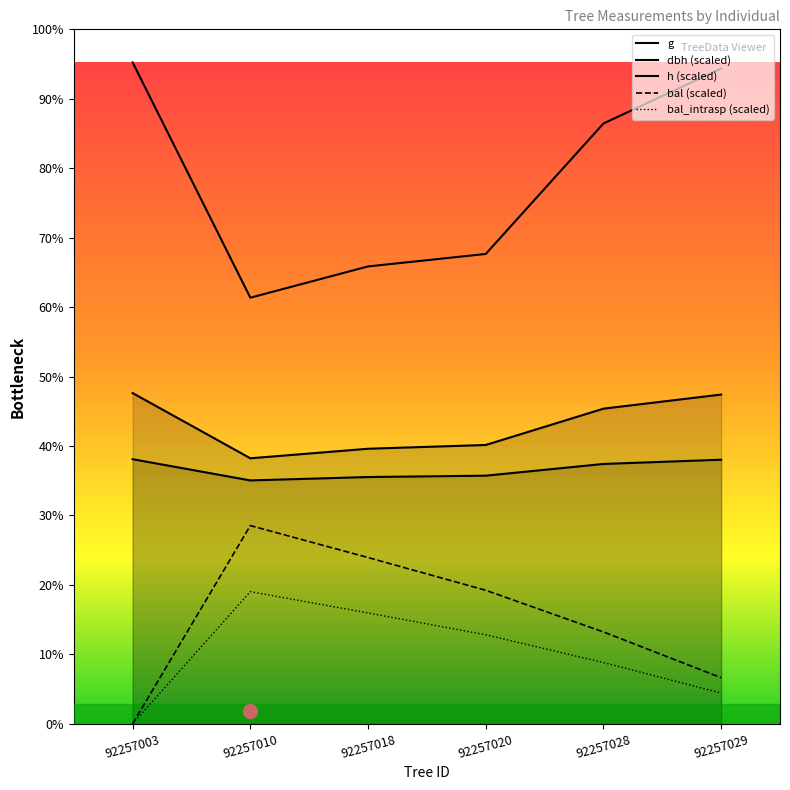

What is the spread (max minus min) of values at 92257010?

565.9